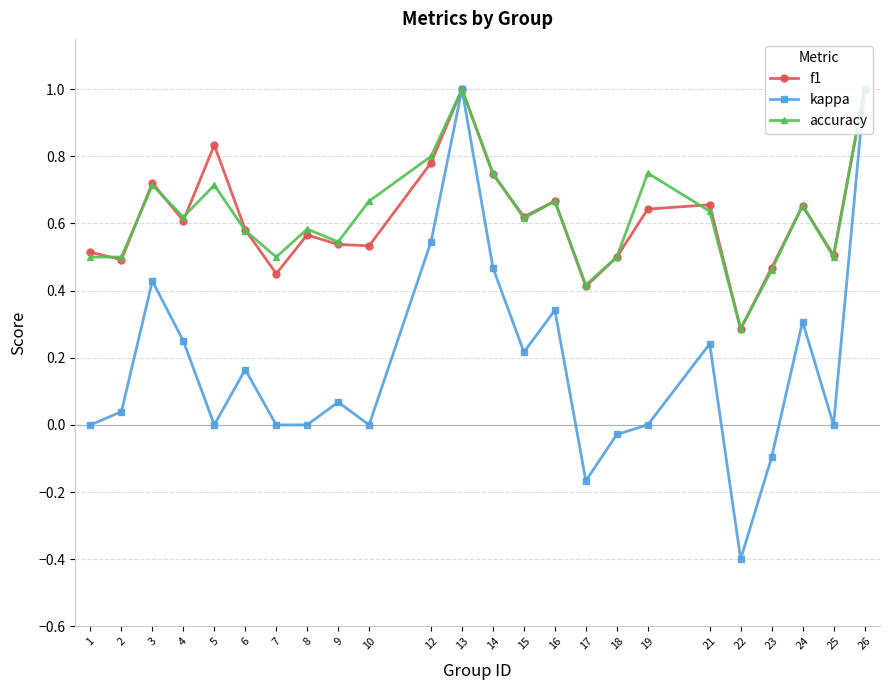

Where is the first local maximum for kappa?

3